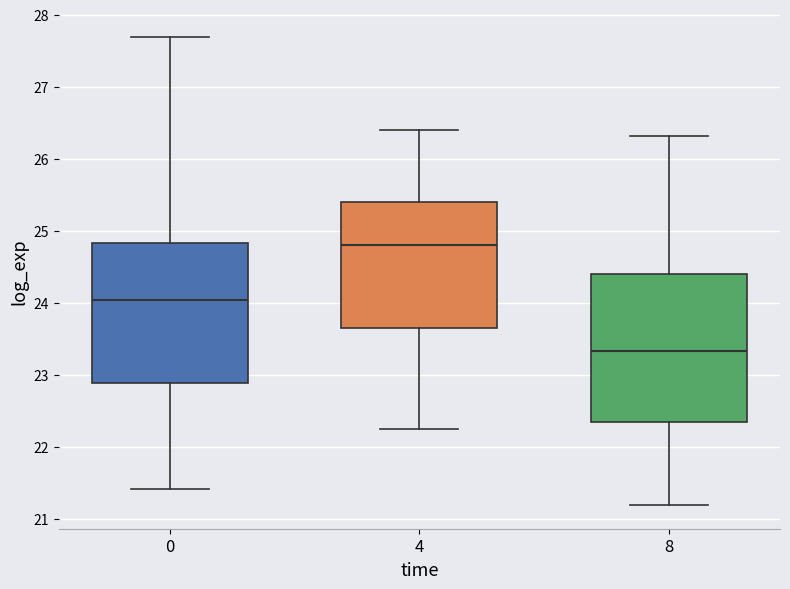

Where does the lower whisker of the box at x = 0 end on the y-axis? The values are not printed on the chart, so give them approximately, as read against the axis.

21.4